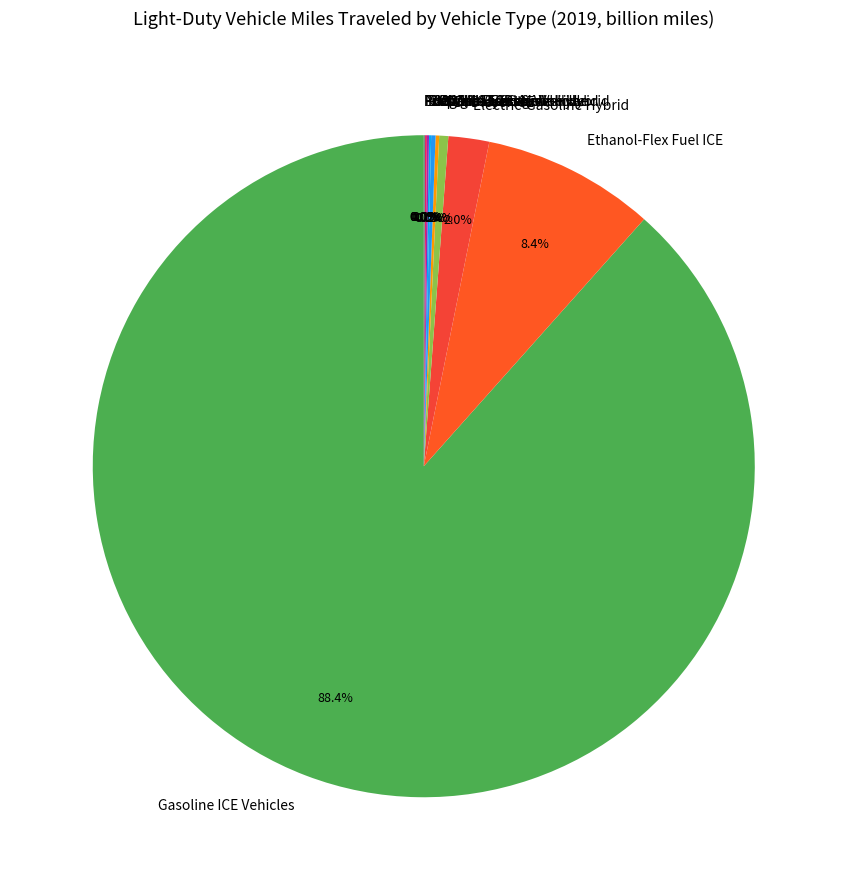

How much of the chart is everything except Ethanol-Flex Fuel ICE?

91.6%